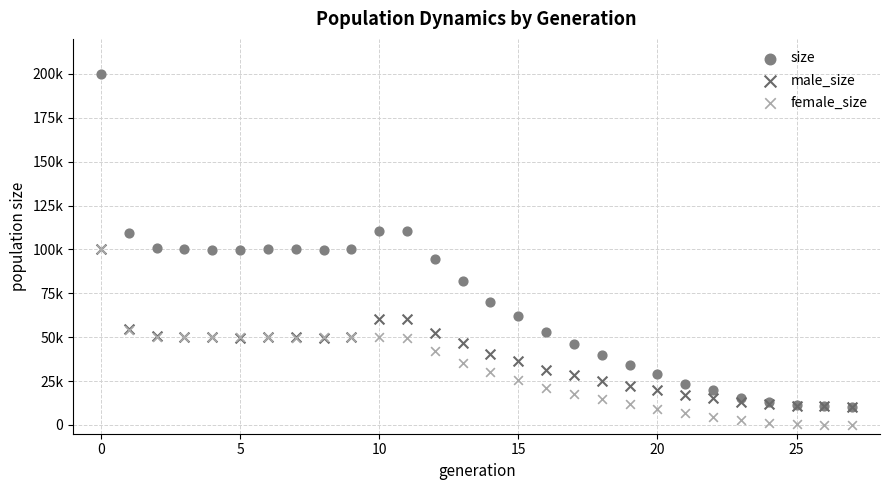

Which series has the largest Y range (max minus min)?

size